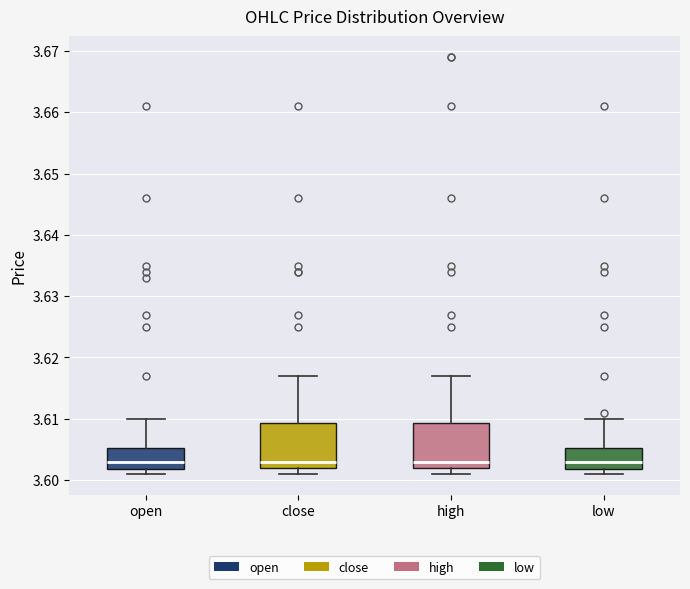

Reading left to right, read every box against the y-axis: the position of its median line, the range the box covers, and the ends of its whiskers. The values are not printed on the chart, so give them approximately, as read against the axis.

open: median 3.603, box 3.602 to 3.605, whiskers 3.601 to 3.610
close: median 3.603, box 3.602 to 3.609, whiskers 3.601 to 3.617
high: median 3.603, box 3.602 to 3.609, whiskers 3.601 to 3.617
low: median 3.603, box 3.602 to 3.605, whiskers 3.601 to 3.610